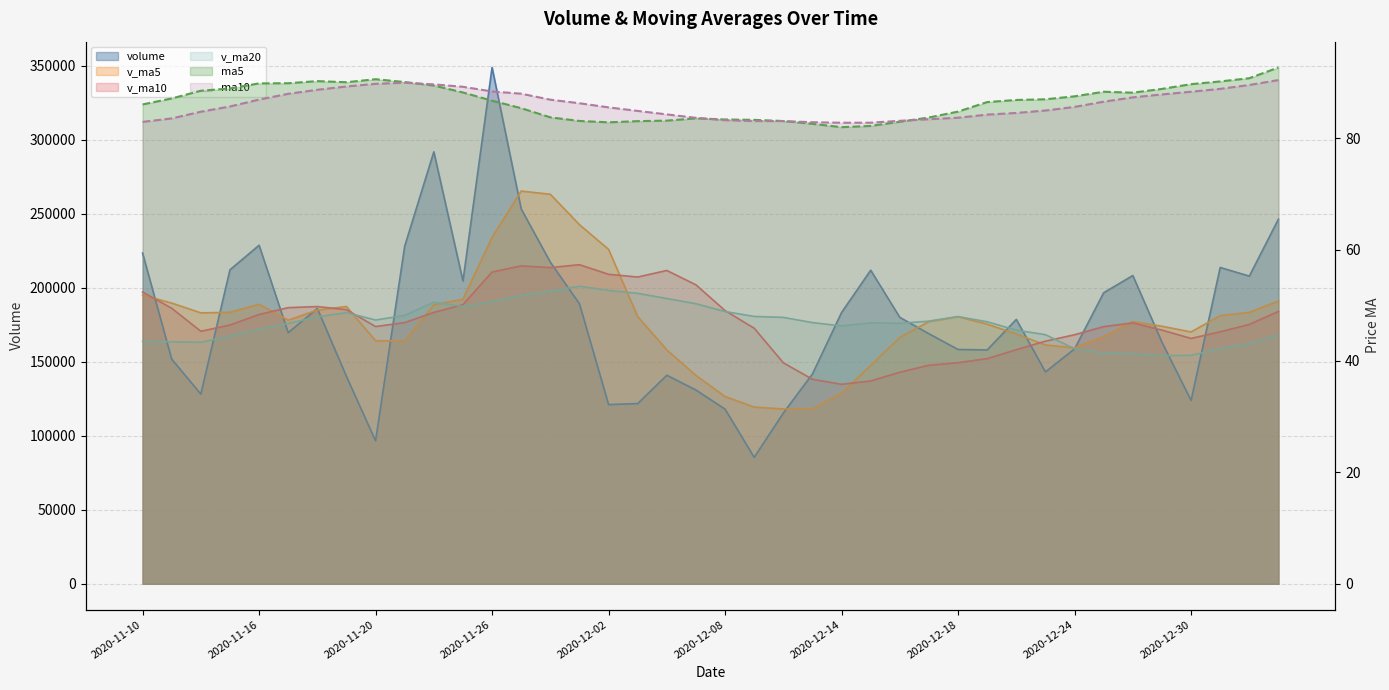

What are all the series names shown in the legend?

volume, v_ma5, v_ma10, v_ma20, ma5, ma10